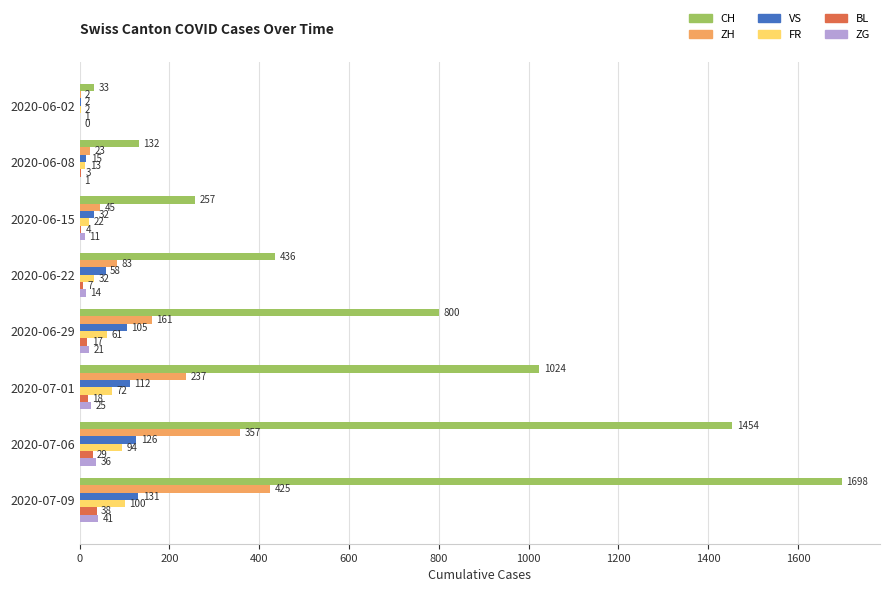

Between 2020-07-01 and 2020-07-09, which series saw the biggest shift?

CH